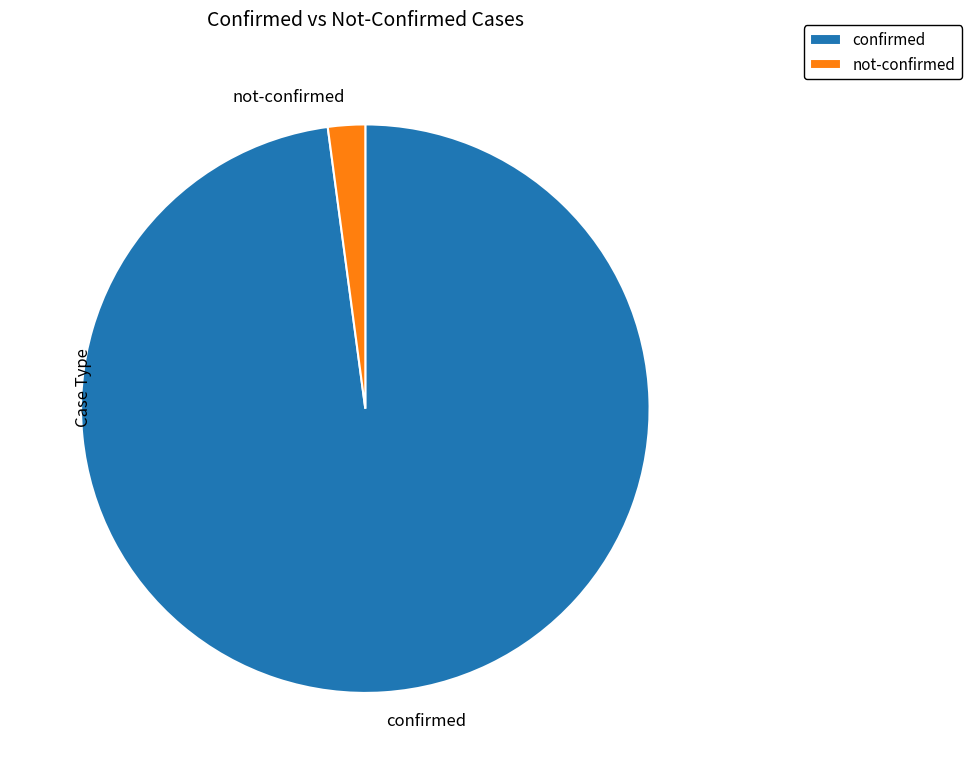

Which category accounts for the majority?

confirmed